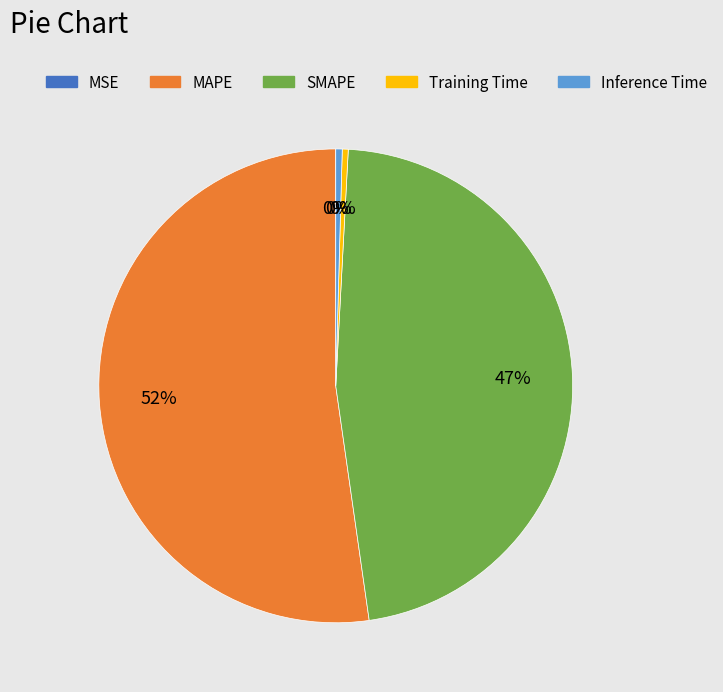

Between MAPE and Inference Time, which is larger?

MAPE